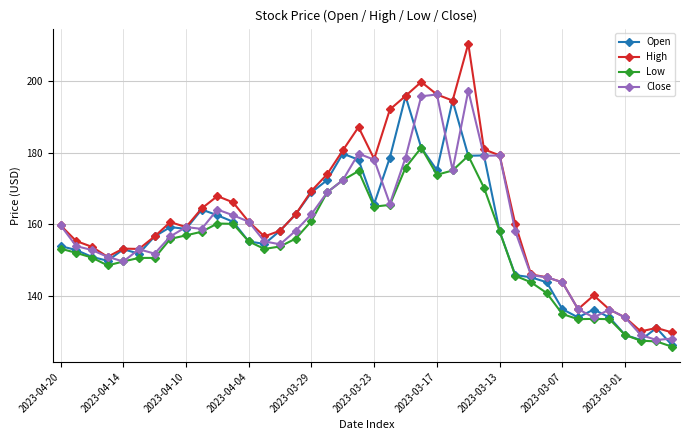

Count the number of data series in this chart.

4